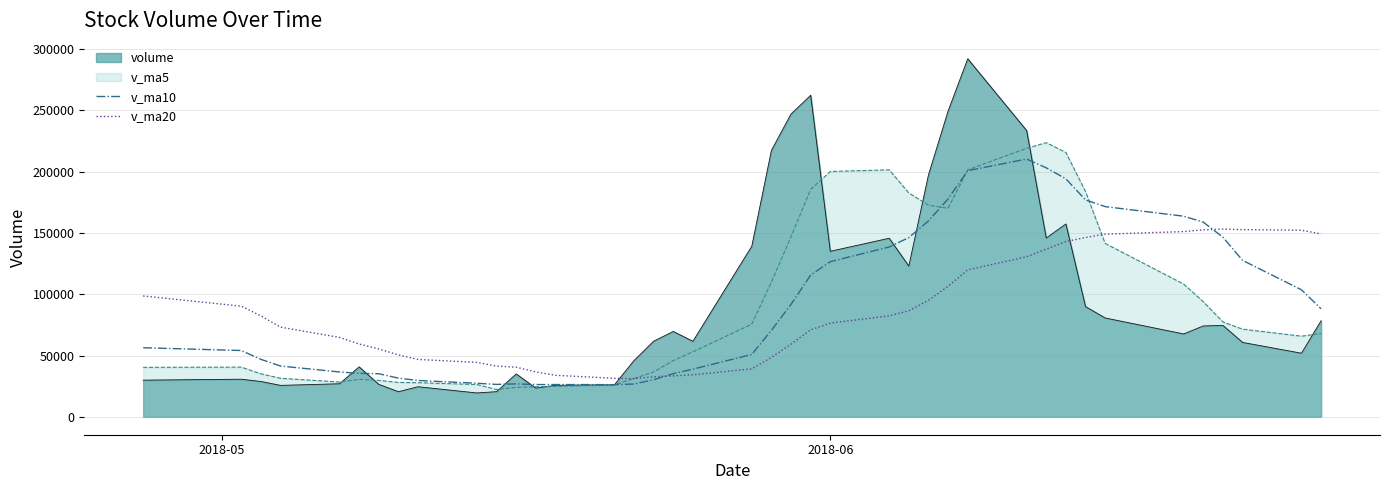

How many lines are shown in the chart?

4